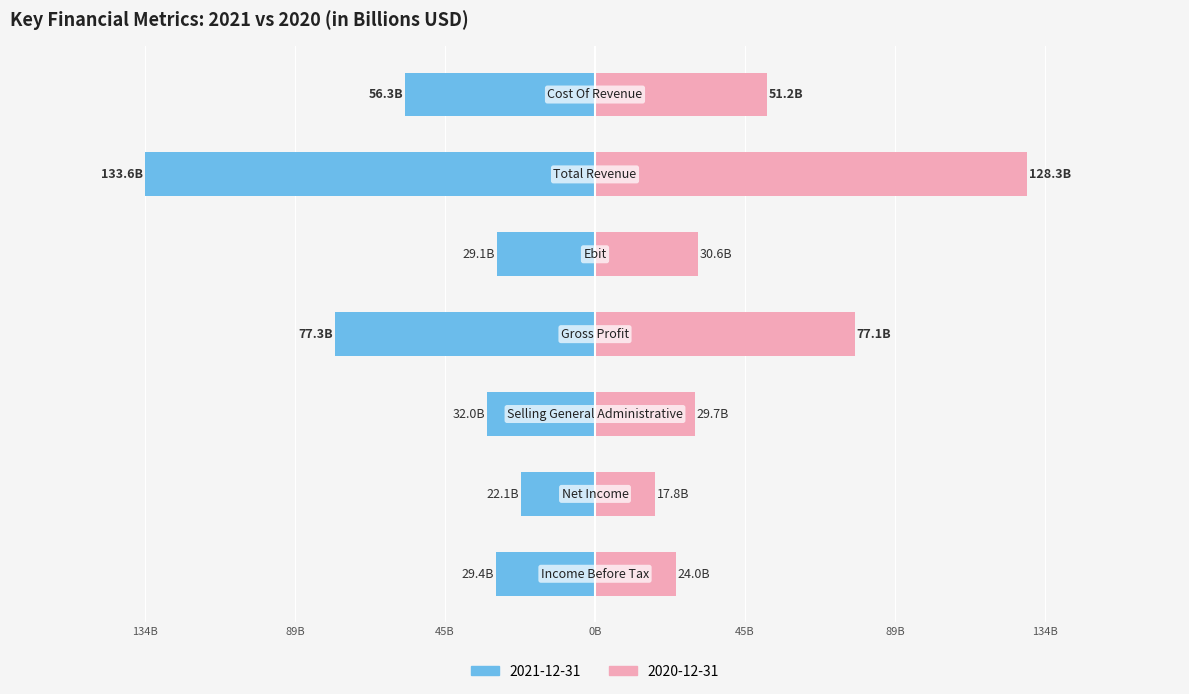

What value does the 2020-12-31 series have at Net Income?

17.8